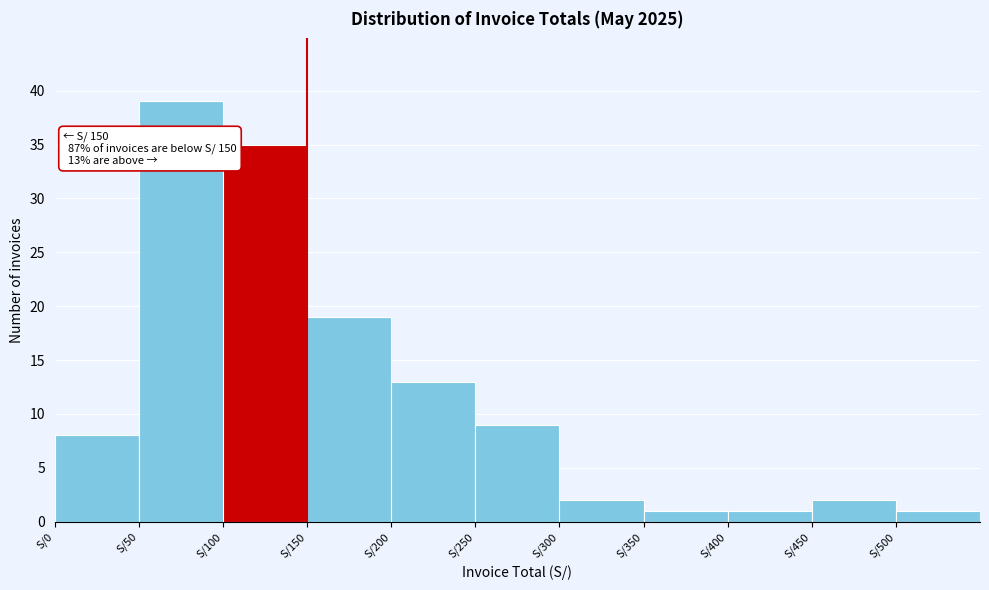

Over which range of the x-axis is the bar tallest?

50 to 100